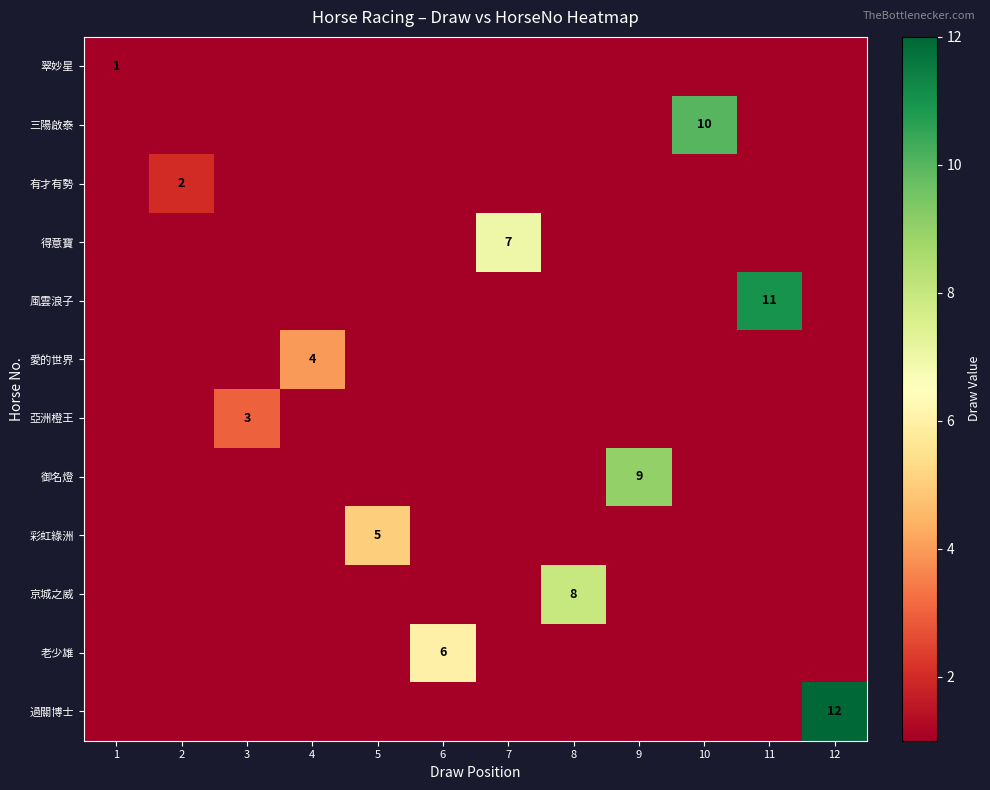

What is the difference between the highest and lowest values at 12?

13